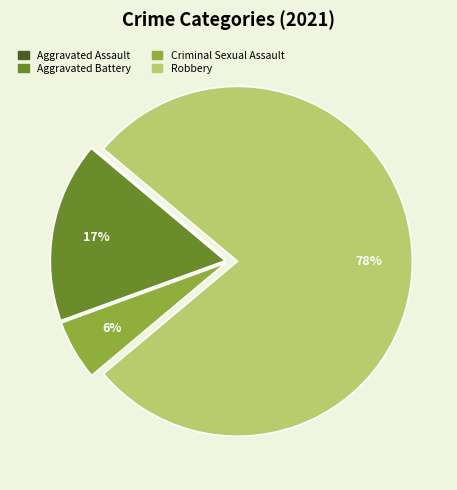

Does any single category account for the majority?

Yes